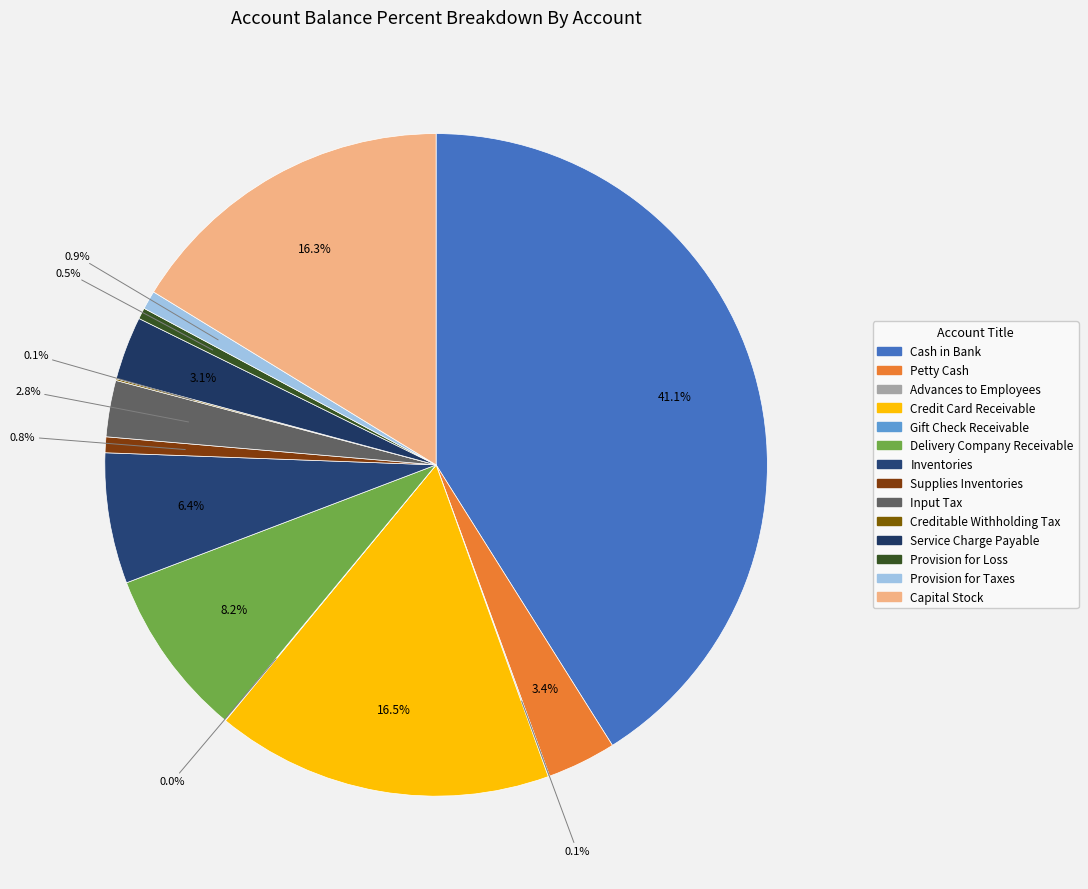

Which slice is the largest?

Cash in Bank